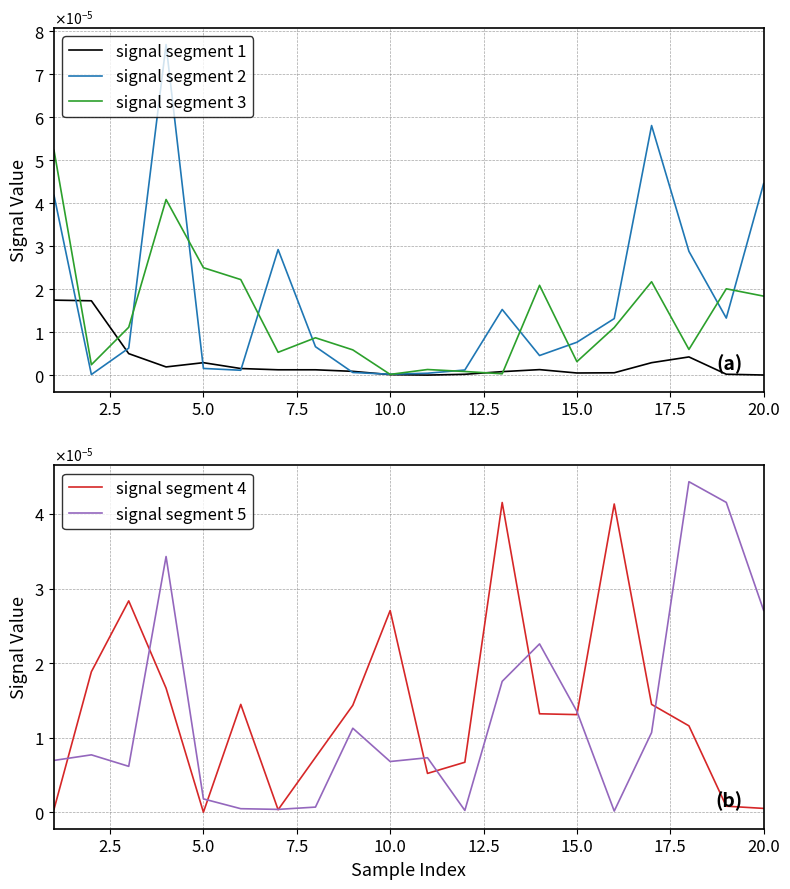

How many times do signal segment 1 and signal segment 5 cross each other?

5